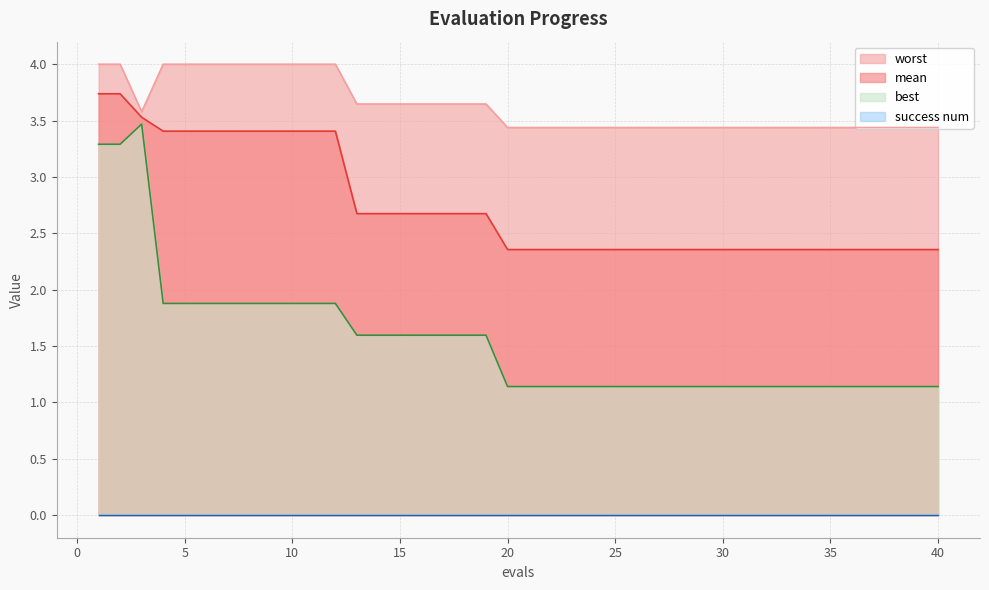

Is the value of best at 33 greater than the value of worst at 15?

No